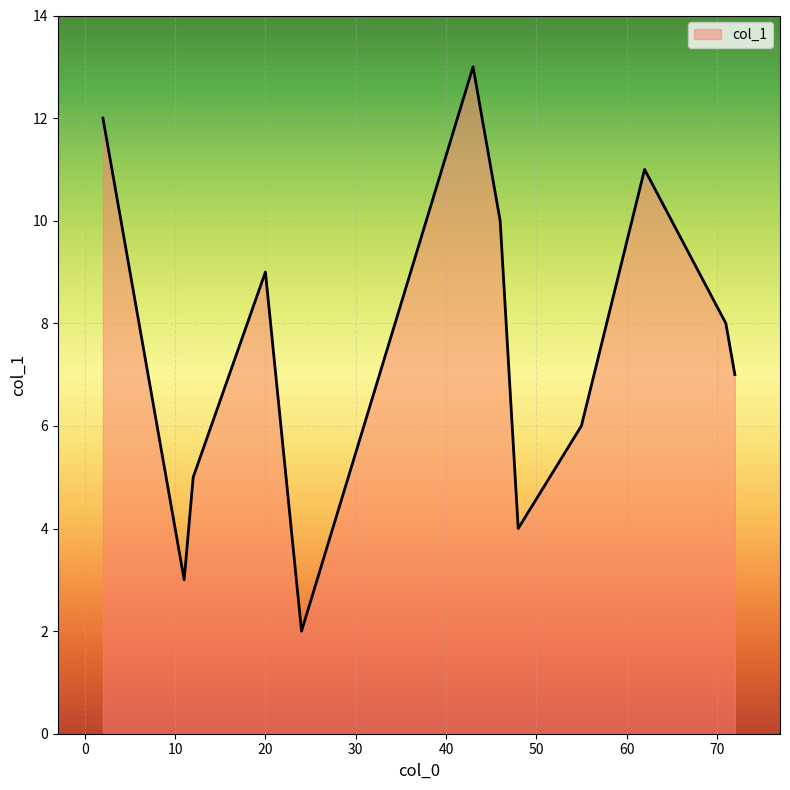

Count the number of categories in the chart.

12